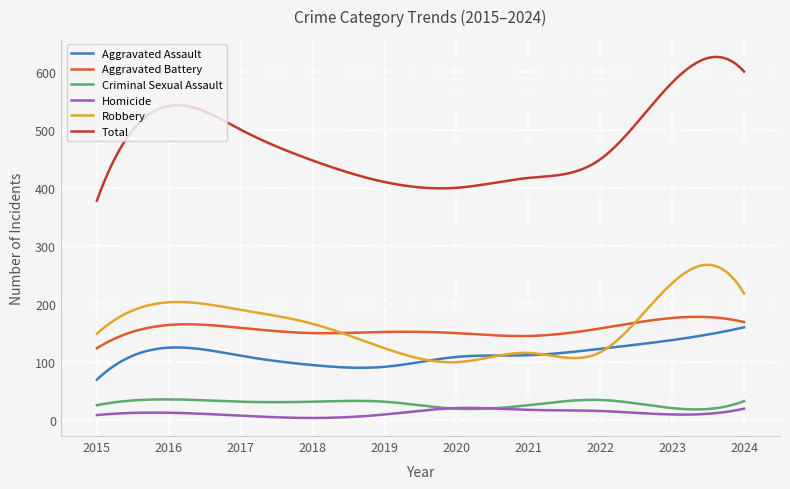

Which series has the largest total across all categories?

Total